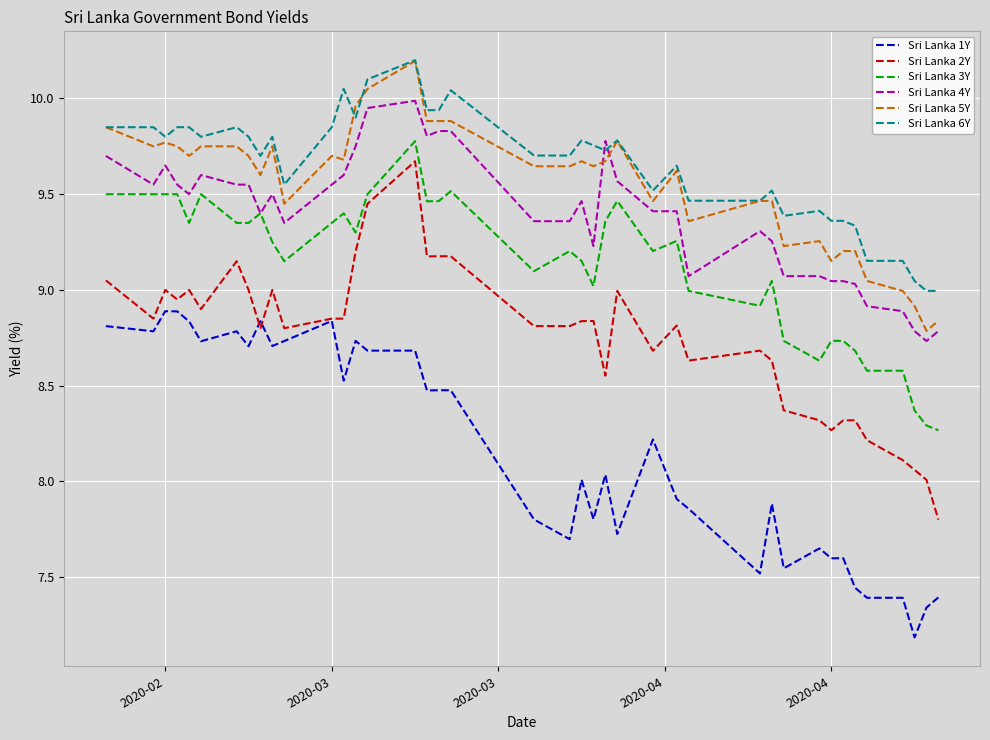

True or false: Sri Lanka 6Y and Sri Lanka 2Y intersect in this chart.

False